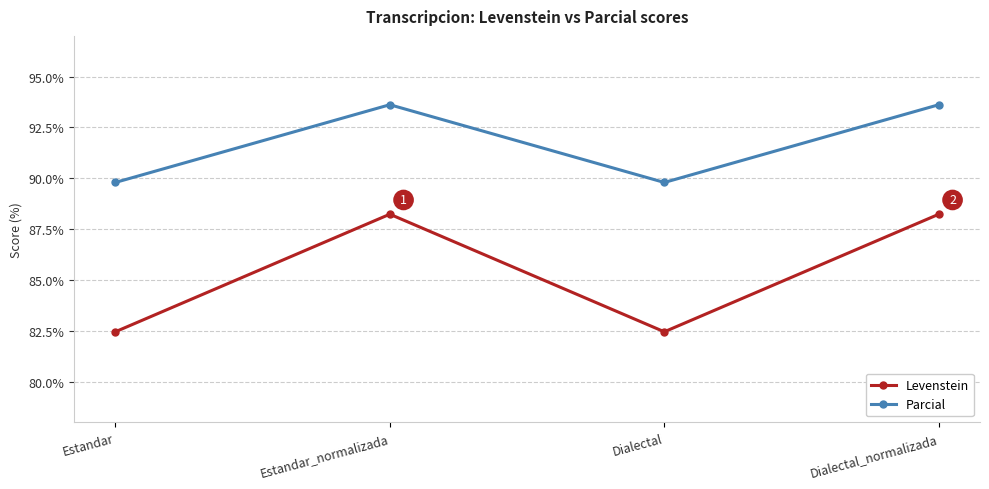

Count the number of categories in the chart.

4